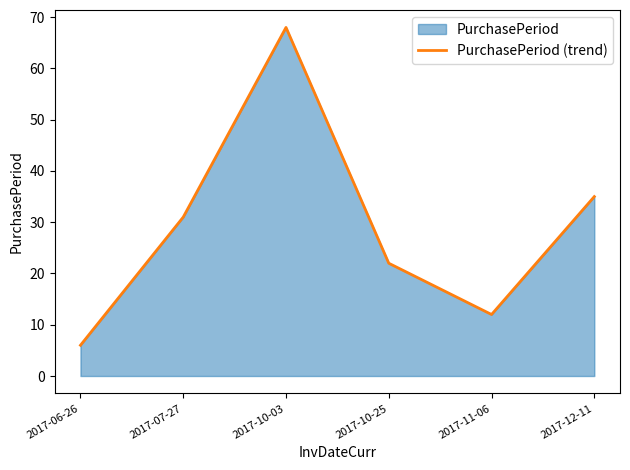

What is the label of the 5th point from the left?

2017-11-06